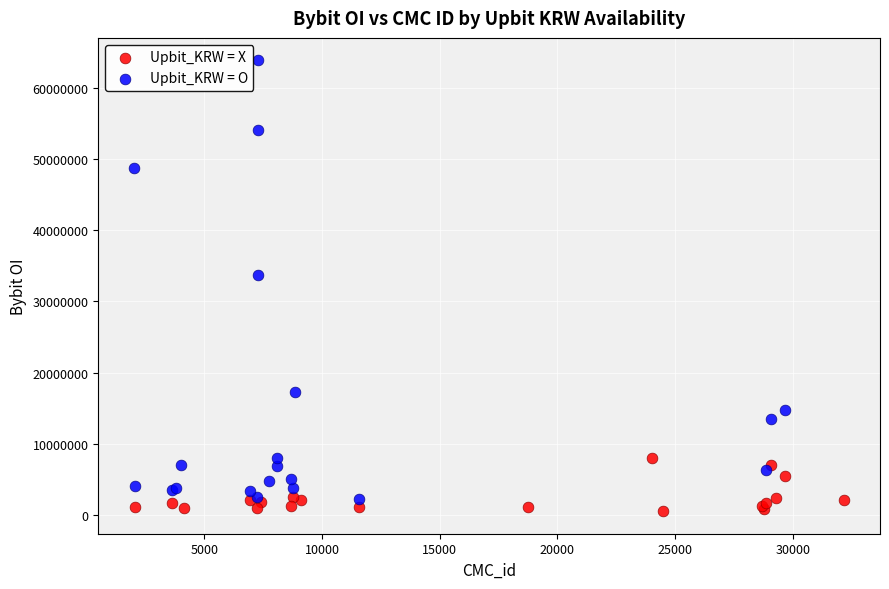

What are all the series names shown in the legend?

Upbit_KRW = X, Upbit_KRW = O